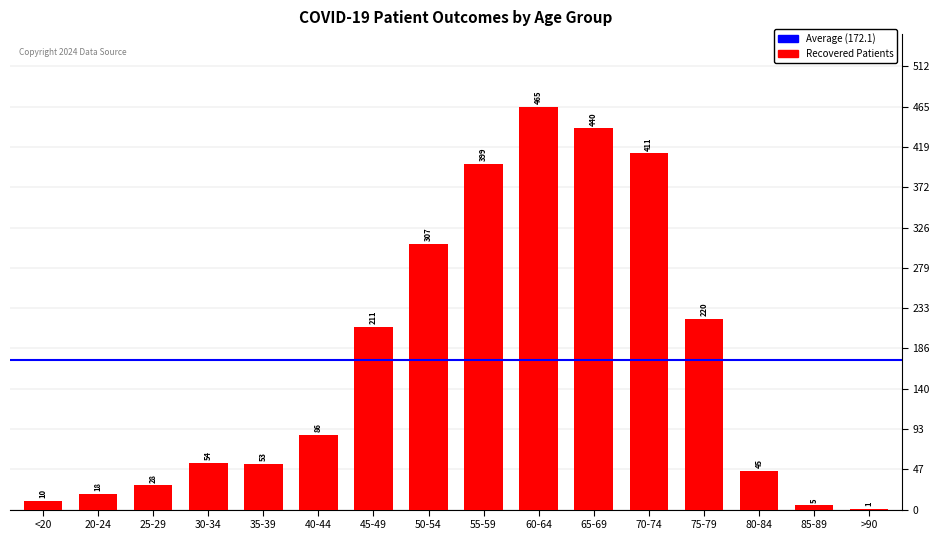

Which category has the highest value across all series?

60-64